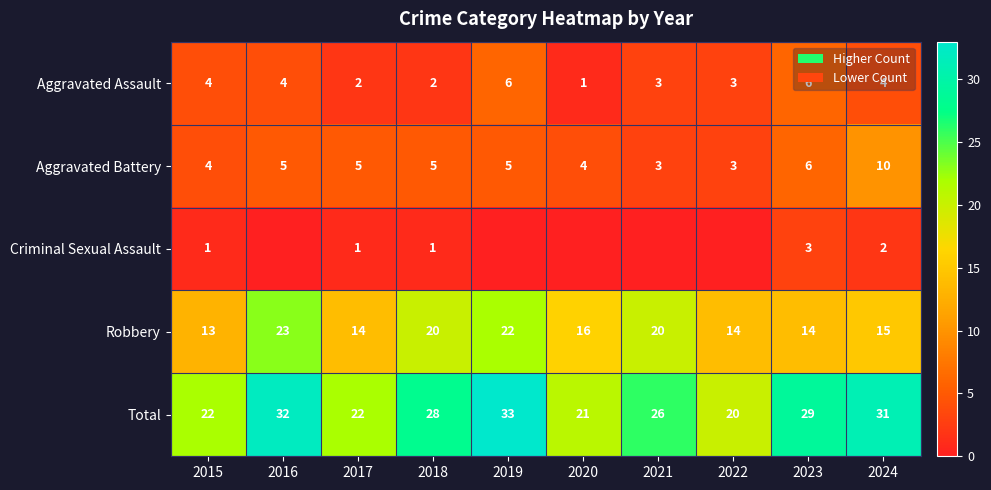

What is the lowest value of the Total series?

20